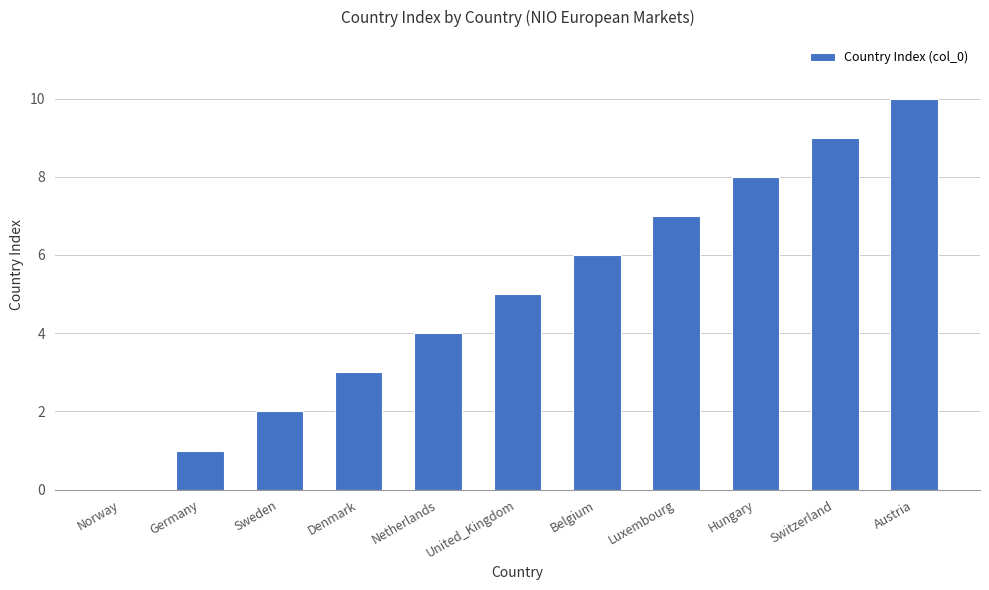

What is the change in value from Germany to Sweden?

+1